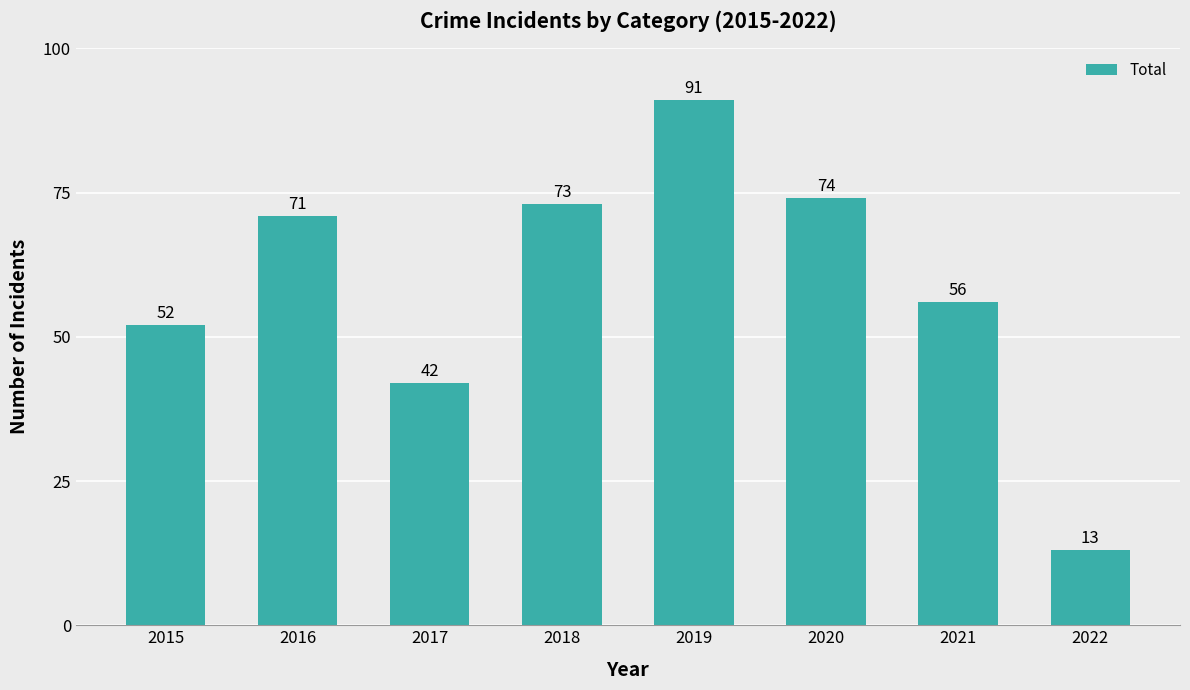

Reading right to left, extract all data points from this chart.

13	56	74	91	73	42	71	52